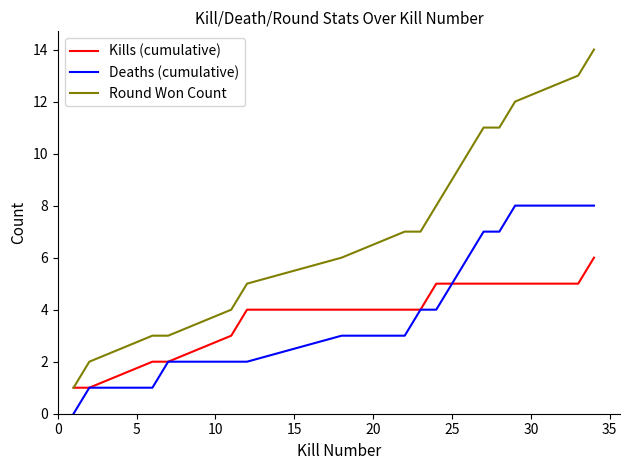

Rank the series by their maximum value, from highest to lowest.

Round Won Count, Deaths (cumulative), Kills (cumulative)